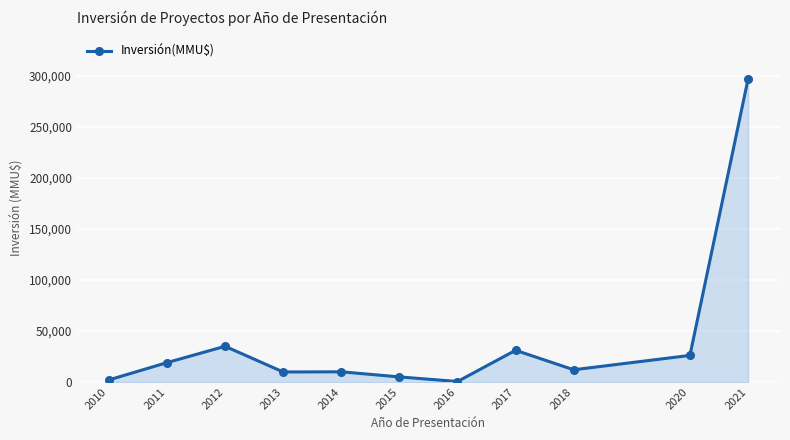

What is the sum of all values?

447603